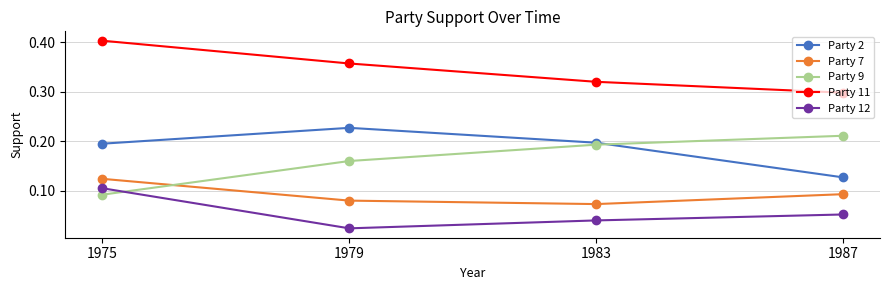

What is the total value across all series at 1987?

0.8